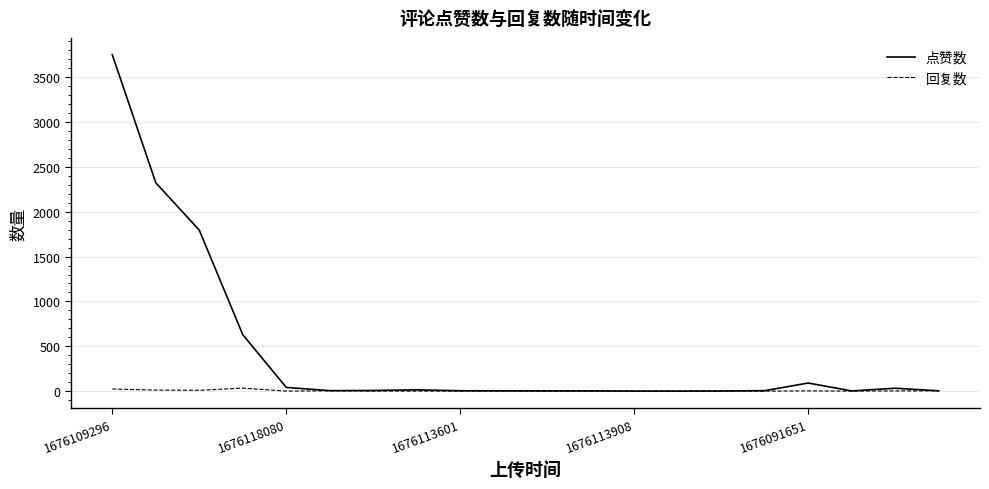

Which series has the widest spread of values?

点赞数